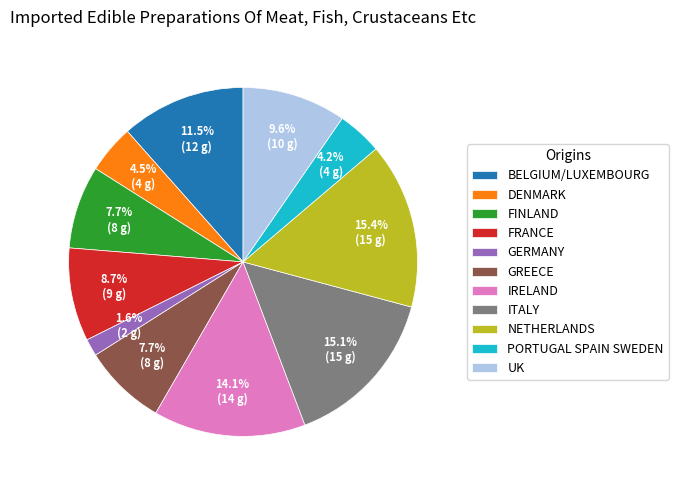

Is the sum of FINLAND and PORTUGAL SPAIN SWEDEN greater than half?

No